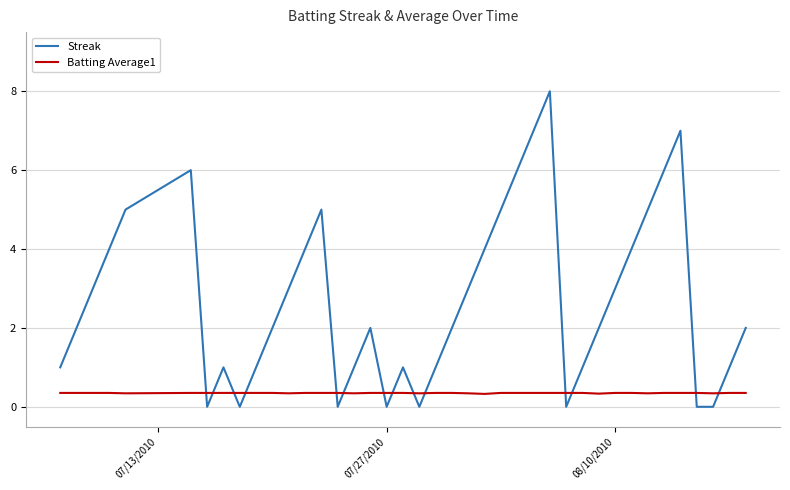

How many lines are shown in the chart?

2